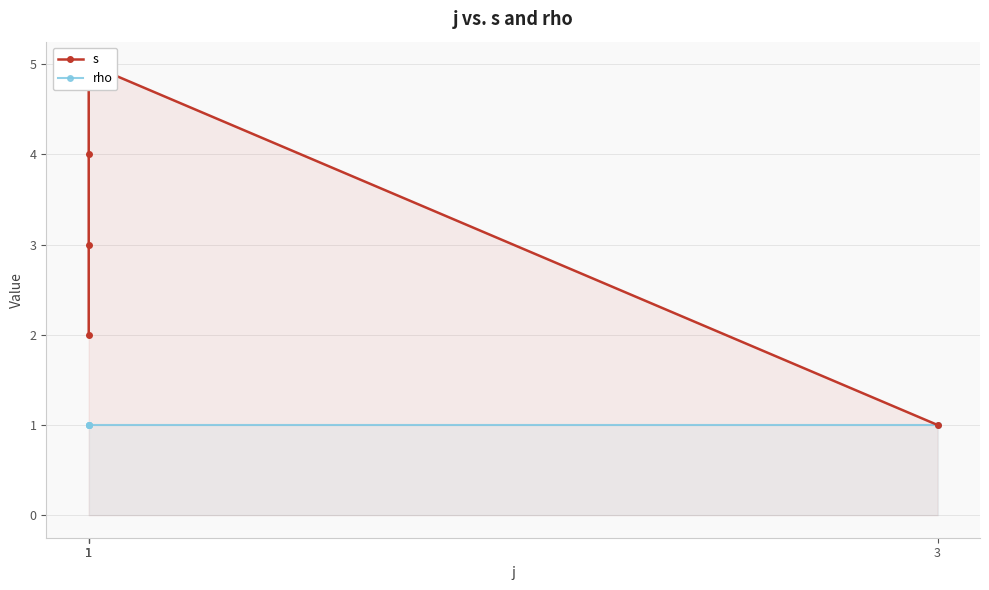

True or false: rho and s cross at least once.

False